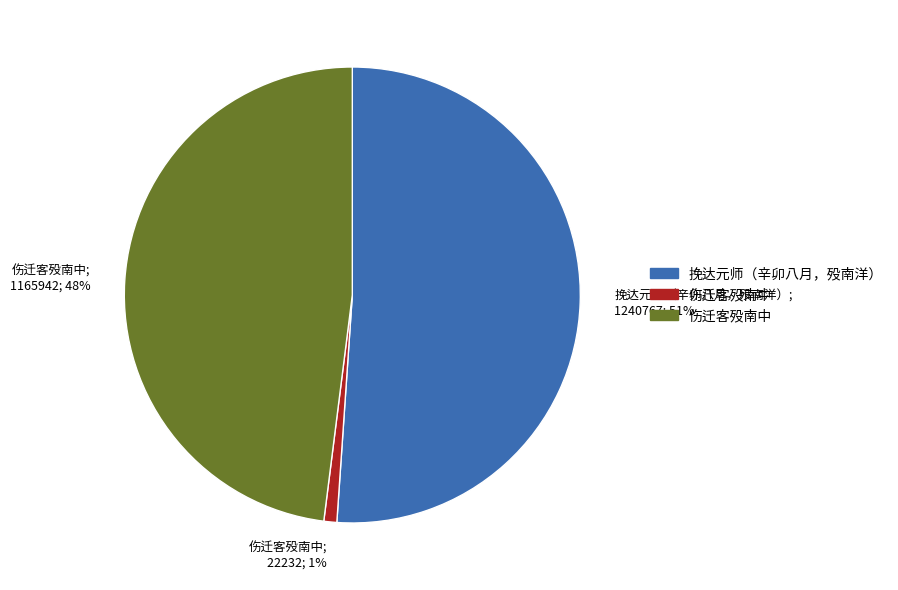

To the nearest percent, what is the average slice percentage?

33%